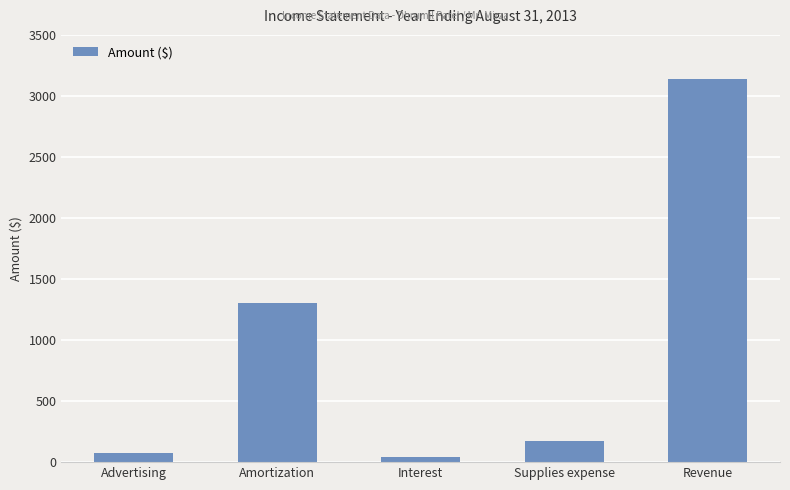

What is the value of the 1st bar from the left?

75.0